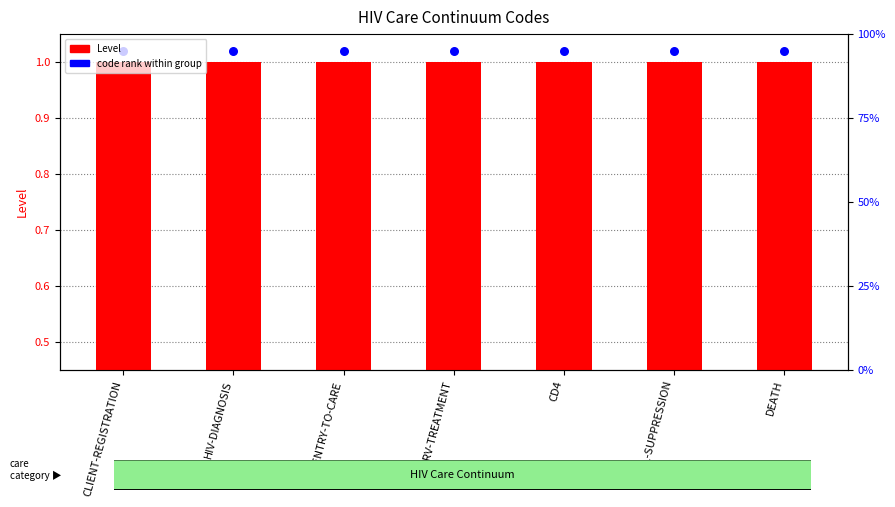

Which series contains the lowest Y value?

Level